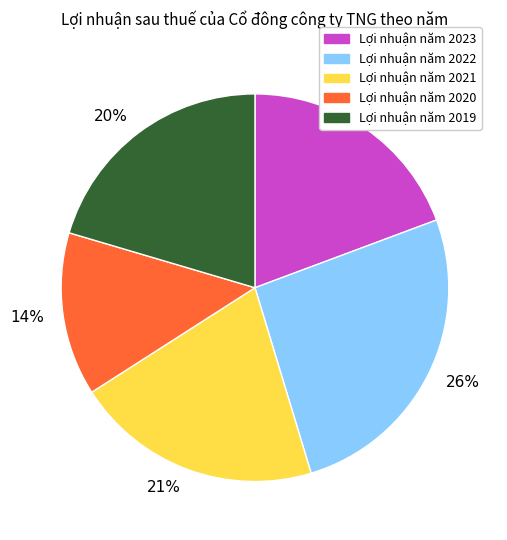

Count the number of slices in the pie.

5